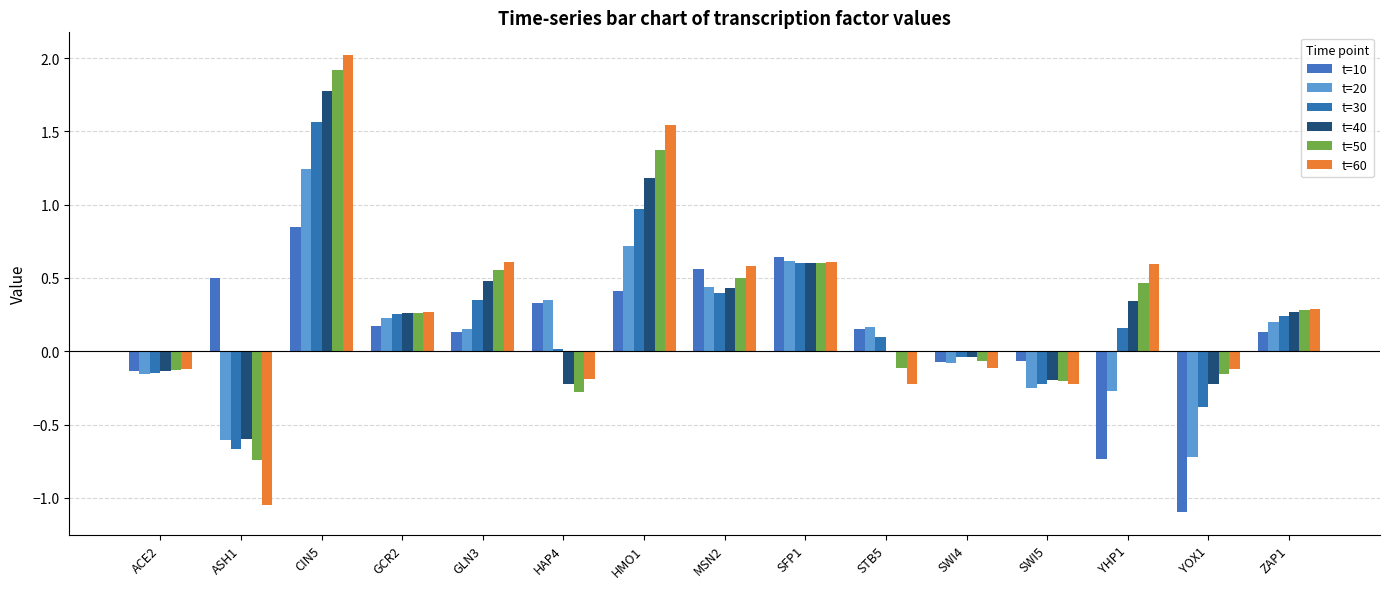

Which category has the highest value in the t=20 series?

CIN5